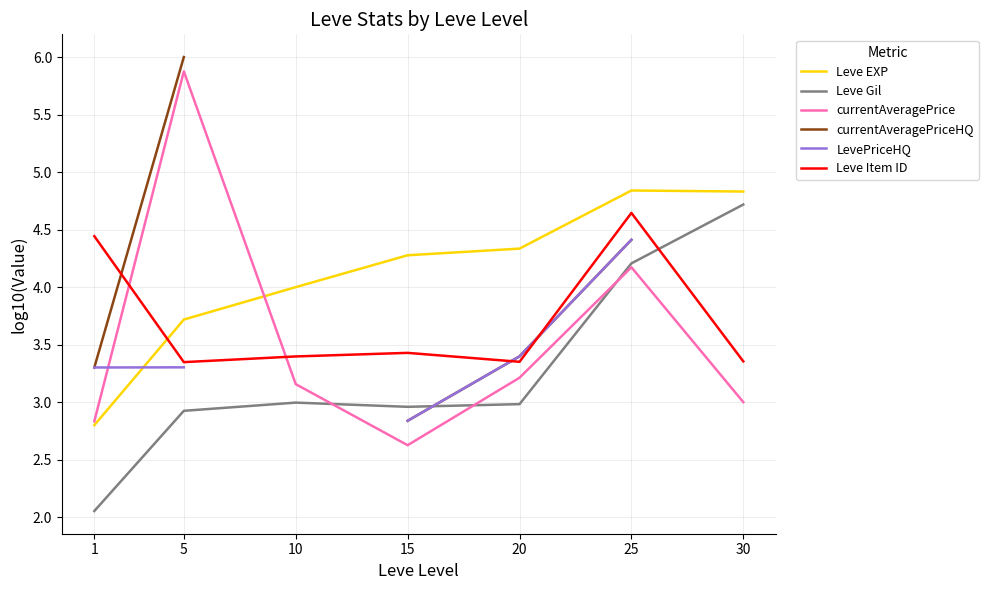

Which category has the highest value across all series?

5